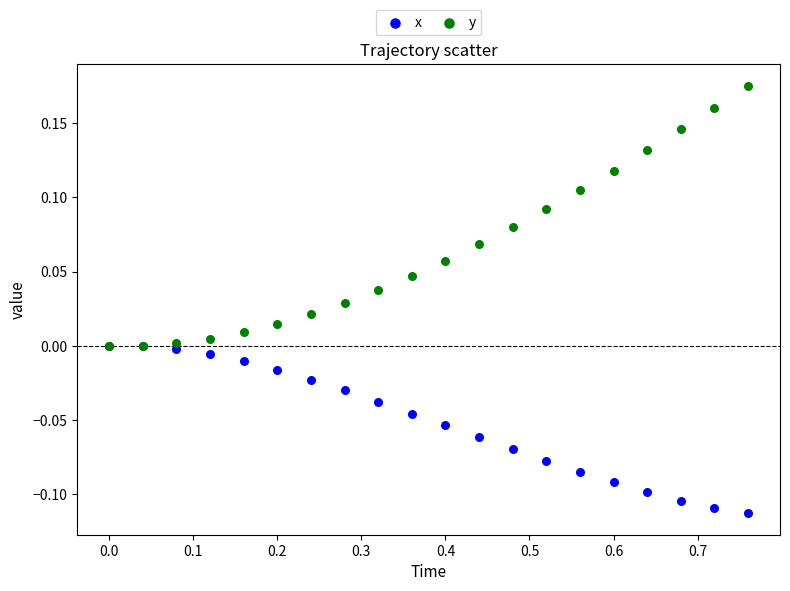

Which series reaches the minimum Y coordinate?

x